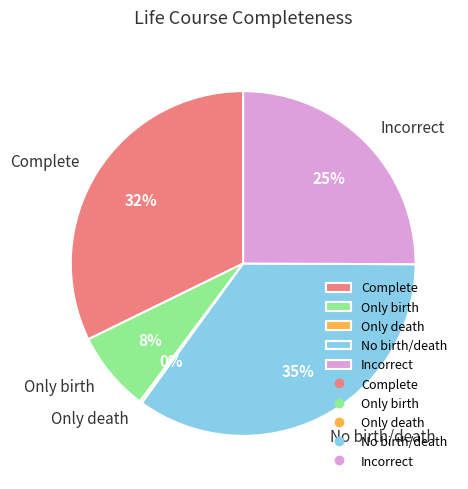

Which has a higher value, Only birth or Incorrect?

Incorrect